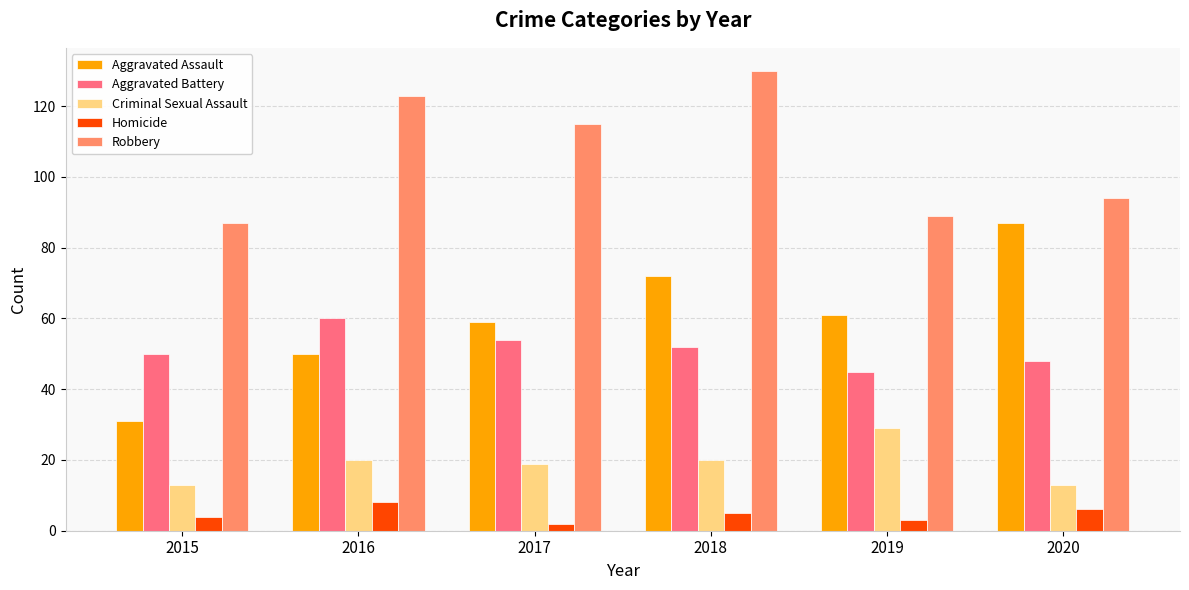

How many data points does each series have?

6